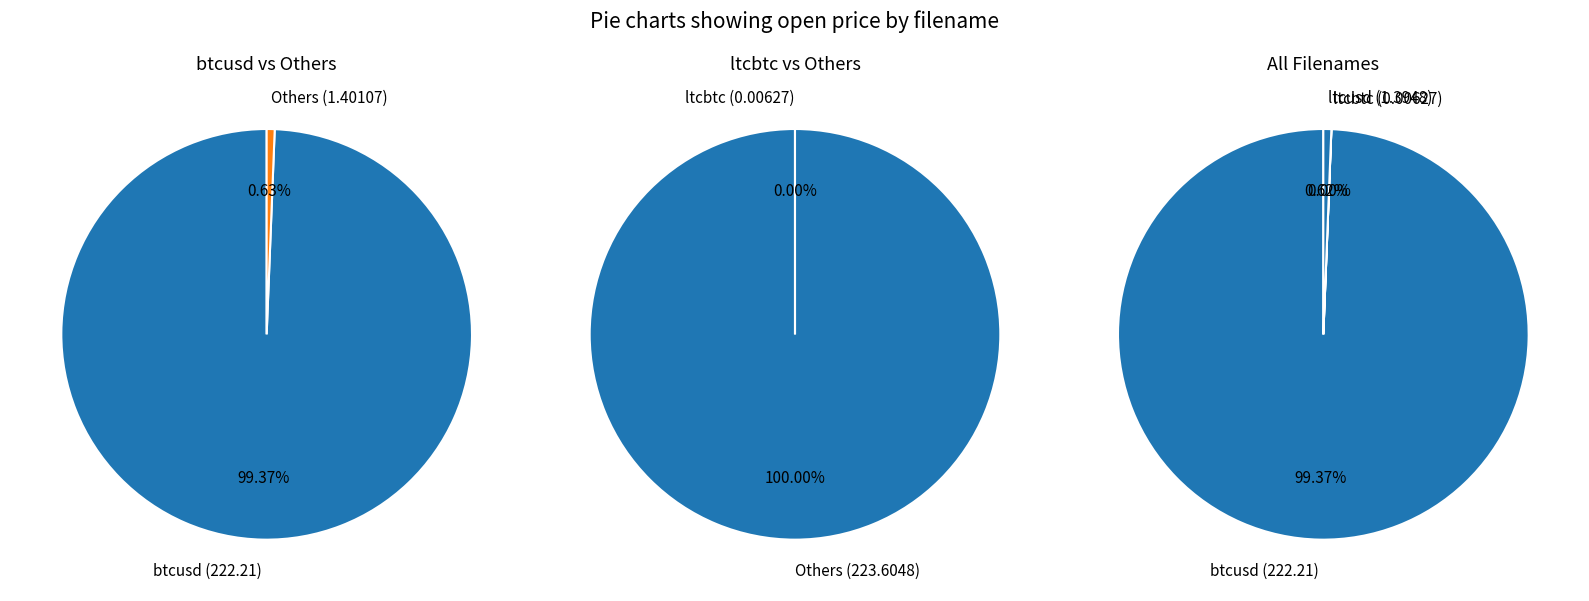

Rank the categories by value from lowest to highest.

ltcbtc, ltcusd, btcusd